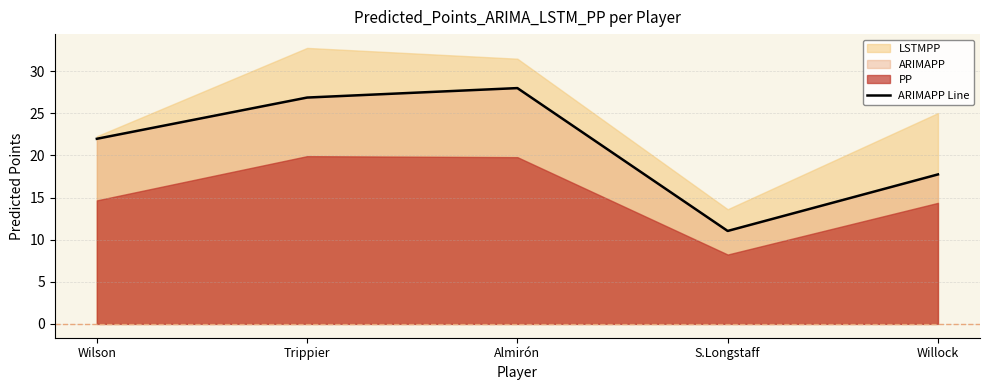

Reading left to right, extract all data points from this chart.

Wilson=22.0	Trippier=26.9	Almirón=28.0	S.Longstaff=11.0	Willock=17.8